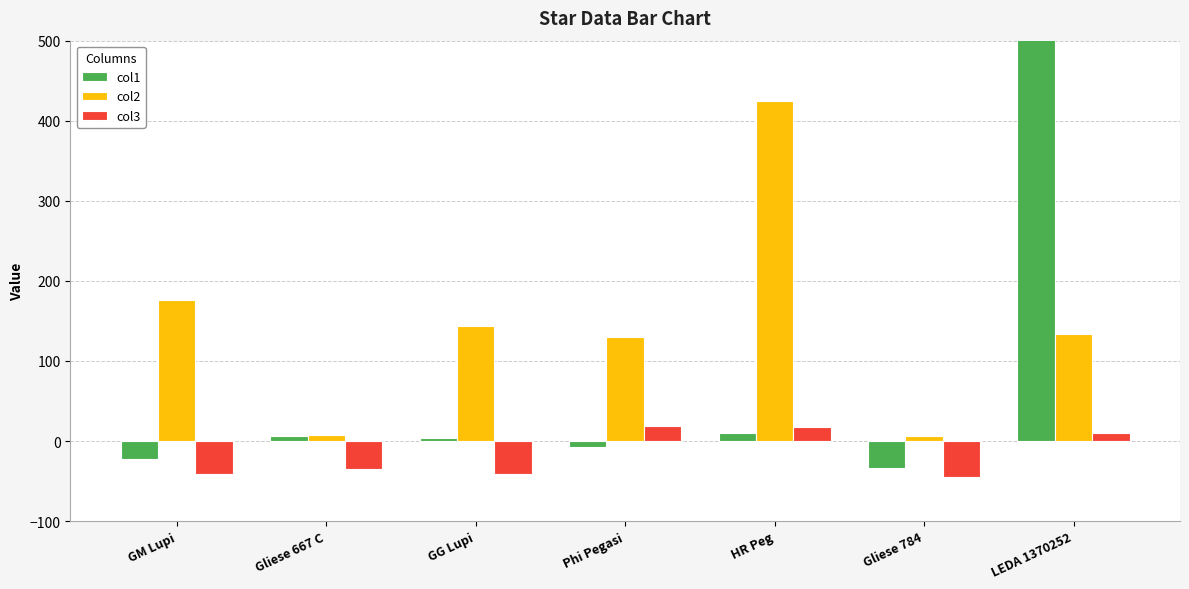

At how many categories does at least one series exceed 1908?

1